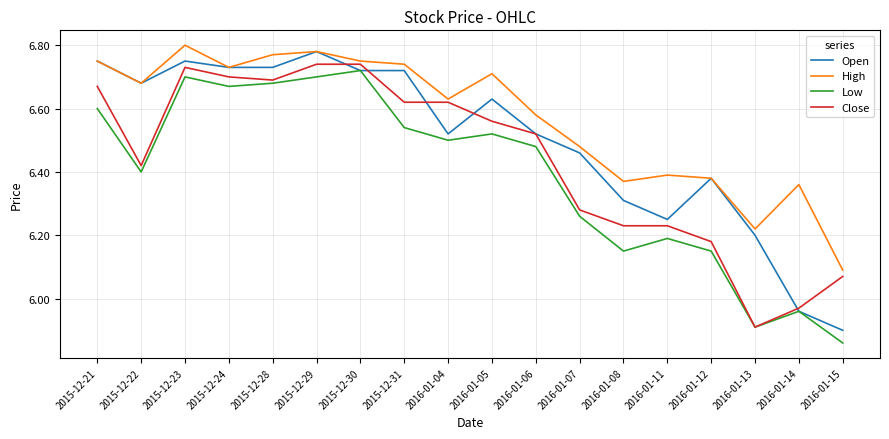

True or false: High has a value of 10.9 at 2016-01-15.

False